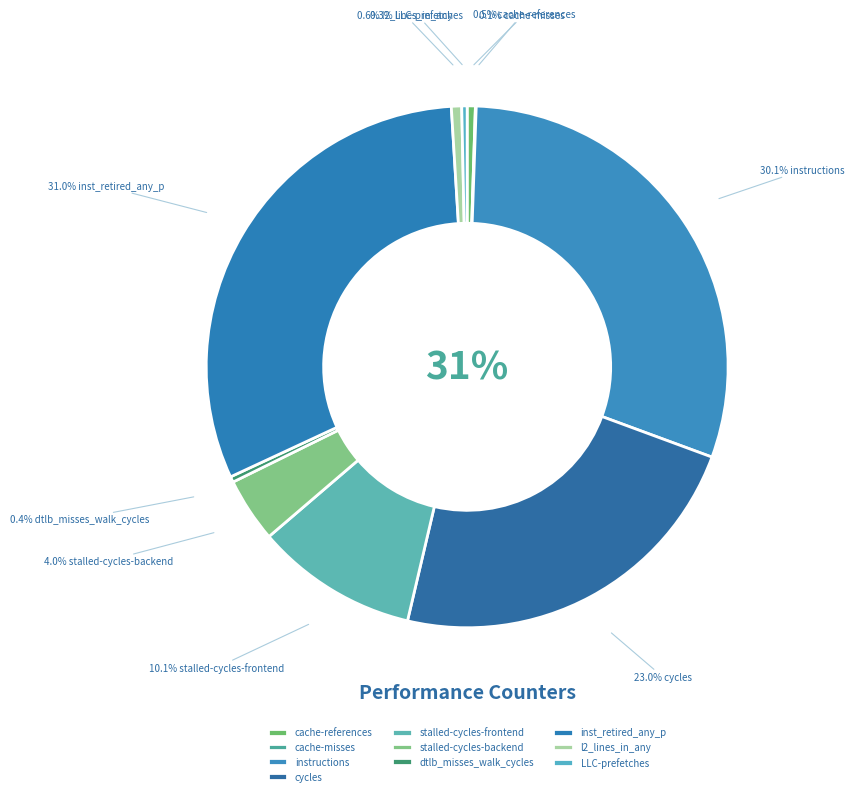

How many segments does this pie chart have?

10